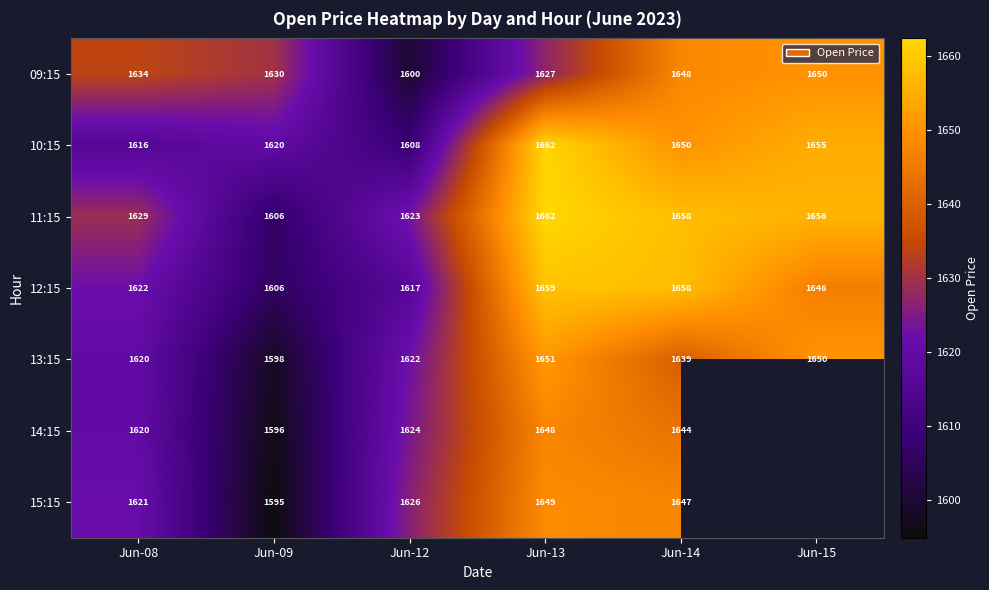

What is the difference between the maximum and minimum values in the 09:15 series?

50